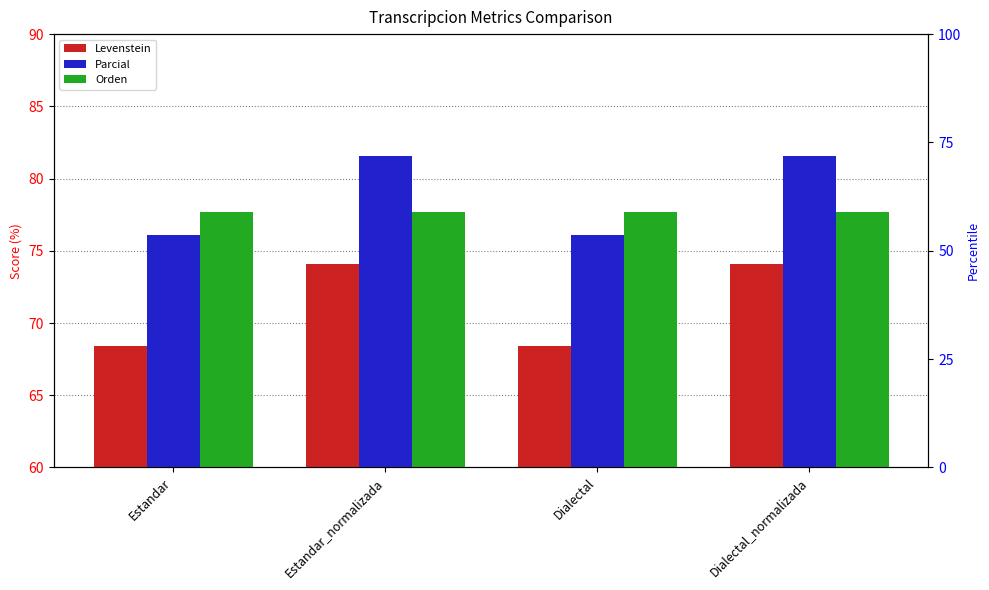

What is the label of the 4th bar from the right?

Estandar